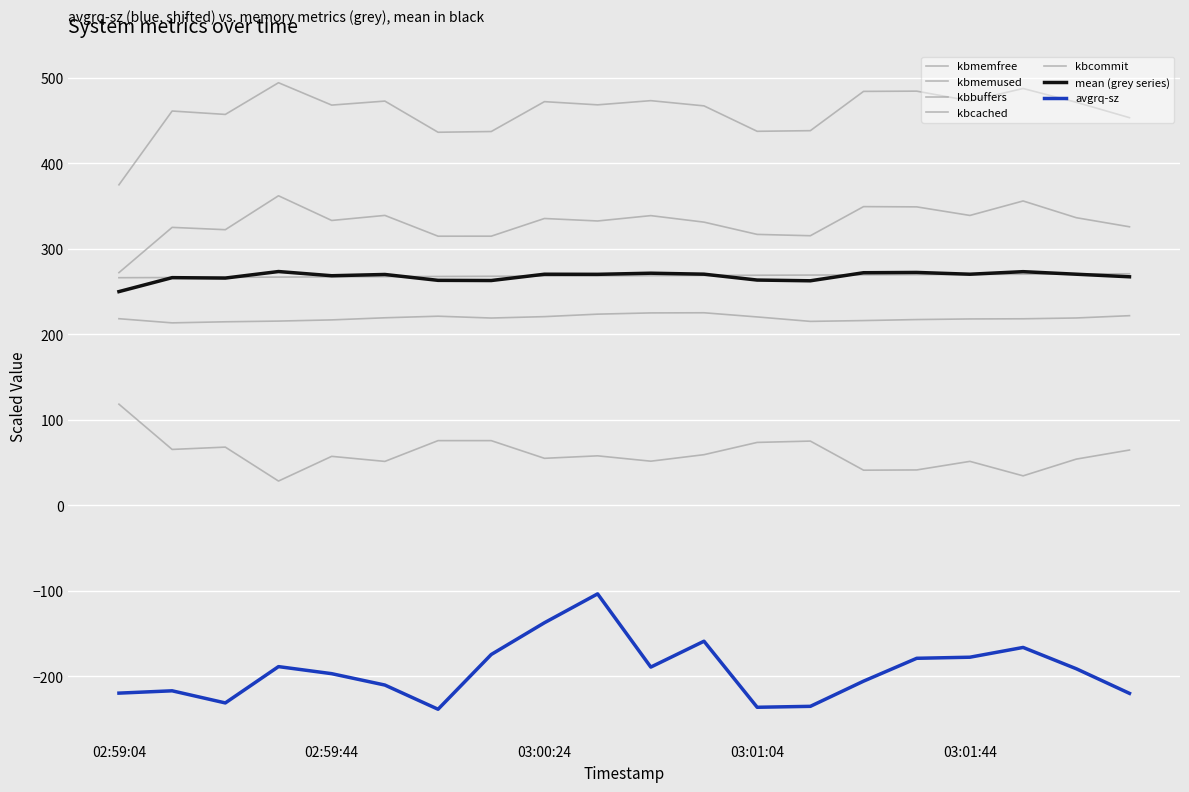

Reading left to right, list all the values displayed in this chart.

avgrq-sz: -219.8	-217.1	-231.3	-188.8	-197.1	-210.4	-238.7	-174.7	-137.5	-103.8	-189.4	-159.1	-236.4	-235.3	-205.8	-179.1	-177.8	-166.4	-191.3	-220.1
kbmemfree: 118.1	65.1	67.9	28.2	57.1	51.1	75.4	75.4	54.8	57.7	51.4	59.0	73.4	74.9	40.9	41.2	51.2	34.3	53.8	64.4
kbmemused: 271.9	324.8	322.1	361.8	332.9	338.8	314.5	314.5	335.2	332.3	338.6	330.9	316.6	315.0	349.1	348.8	338.8	355.7	336.1	325.5
kbbuffers: 266.0	266.2	266.4	266.7	266.9	267.2	267.4	267.6	267.9	268.1	268.4	268.6	268.8	269.0	269.3	269.5	269.8	270.0	270.3	270.6
kbcached: 218.0	213.1	214.4	215.2	216.6	219.1	220.9	218.8	220.4	223.3	224.8	225.0	220.1	214.9	215.8	217.0	217.7	217.9	218.9	221.6
kbcommit: 374.6	460.9	456.9	494.0	467.8	472.5	436.0	436.9	471.8	468.1	473.0	466.9	437.2	437.9	483.8	484.1	472.7	487.2	471.1	453.1